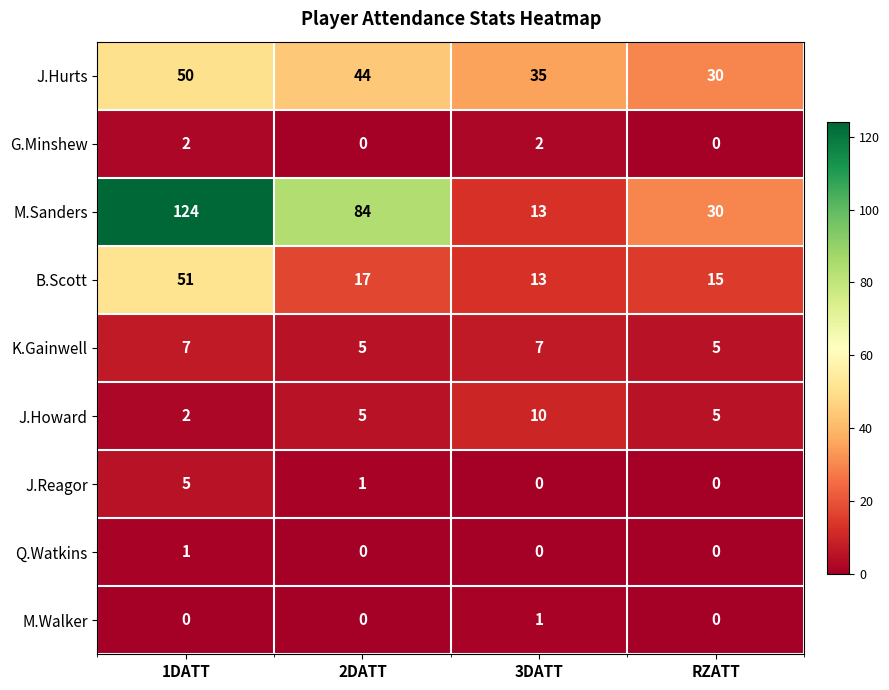

How many data points does each series have?

4